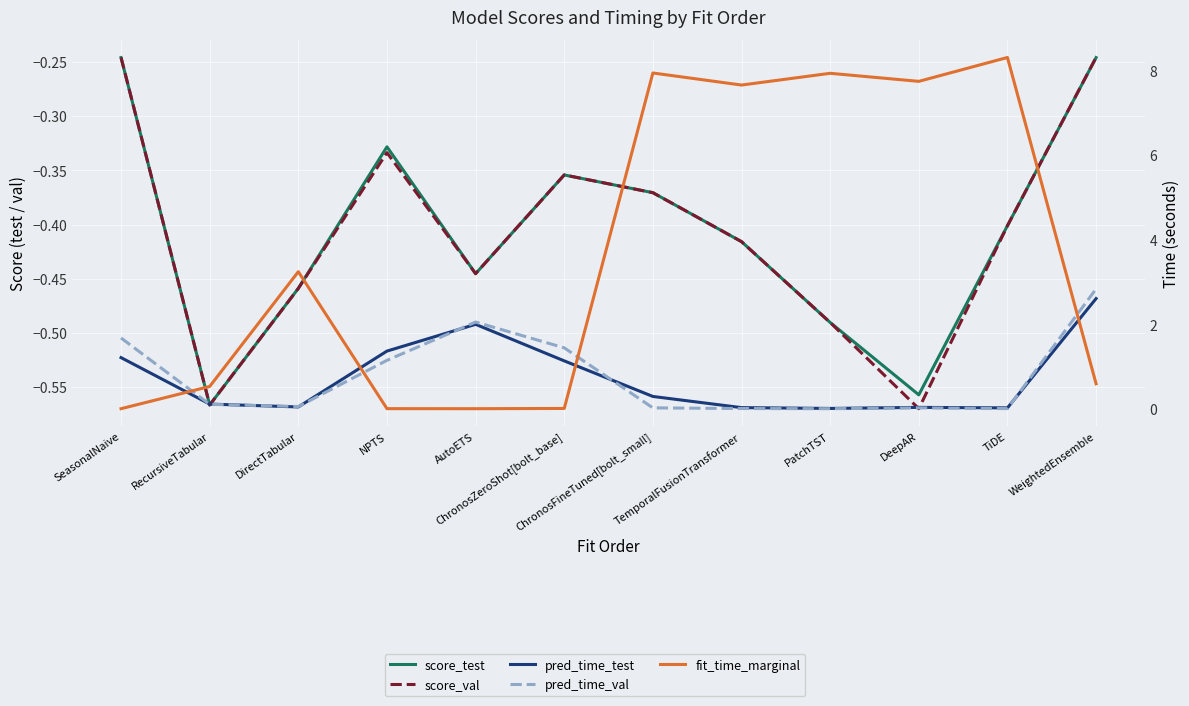

Between which two adjacent categories do pred_time_val and fit_time_marginal first intersect?

SeasonalNaive and RecursiveTabular